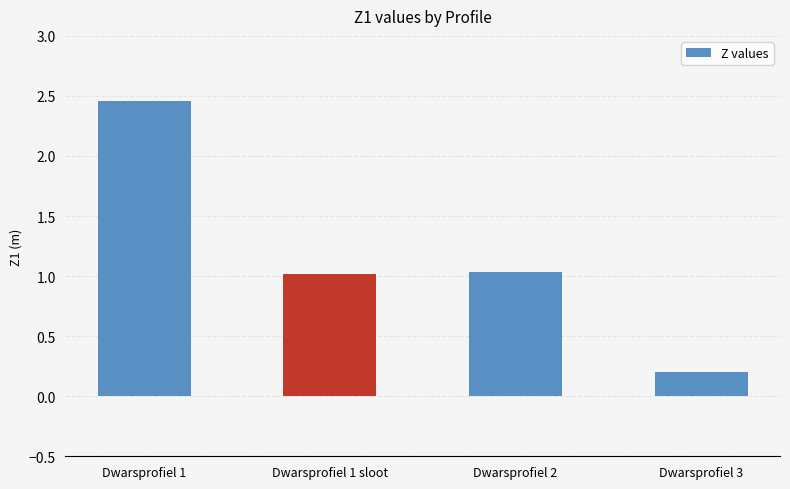

True or false: the data shows 0.4 at Dwarsprofiel 3.

False